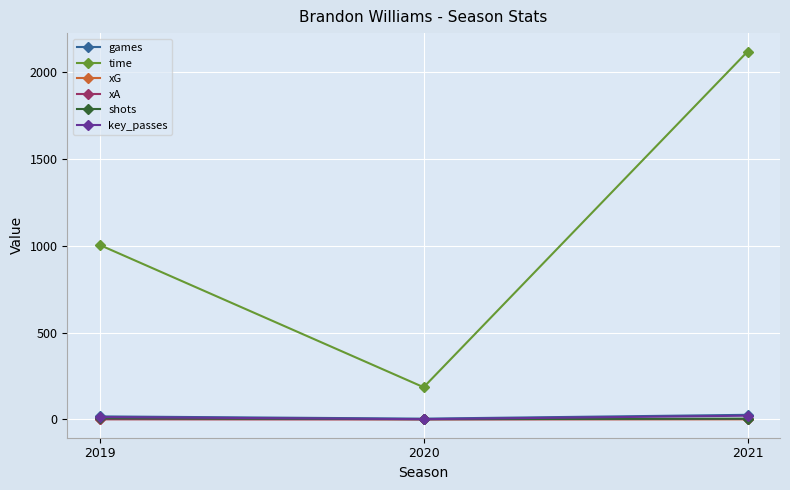

Rank the categories by time value from highest to lowest.

2021, 2019, 2020